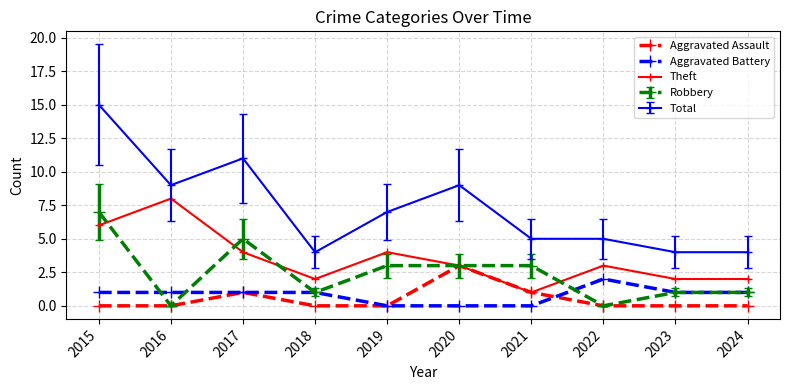

List the series in order of their peak value, lowest first.

Aggravated Battery, Aggravated Assault, Robbery, Theft, Total